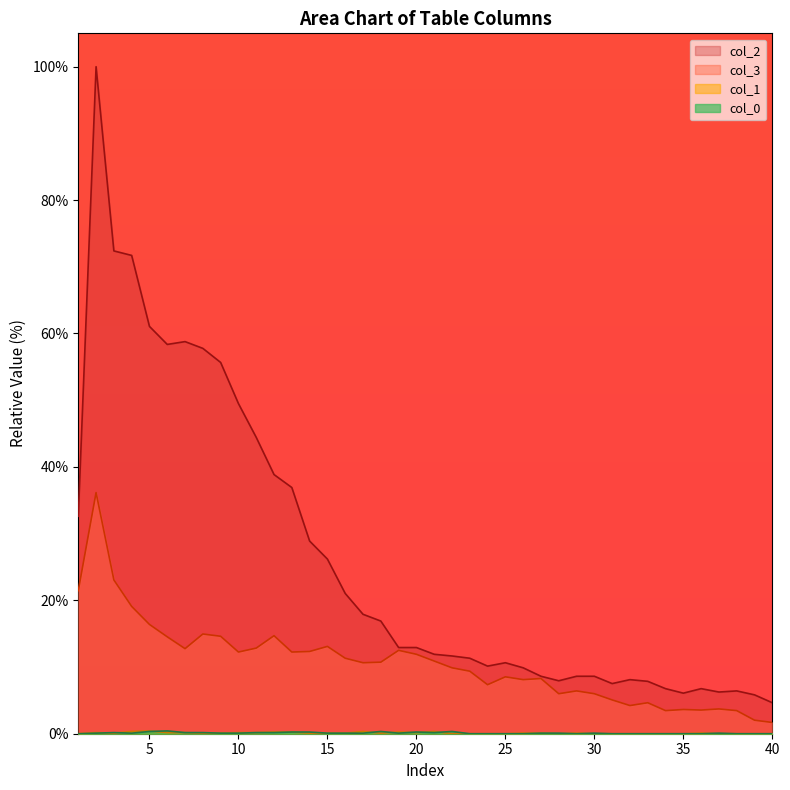

True or false: col_4 and col_3 intersect in this chart.

False